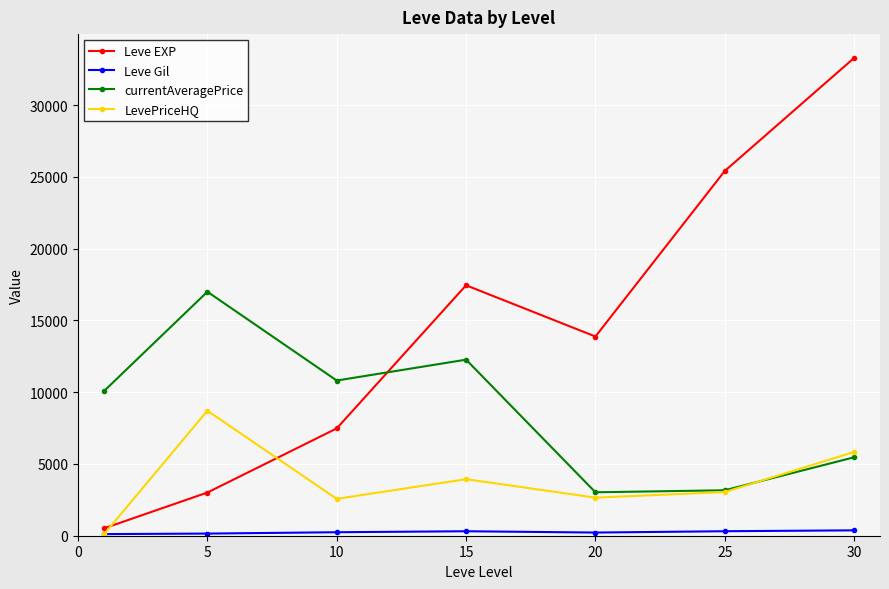

What is the average value of the LevePriceHQ series?

3833.5